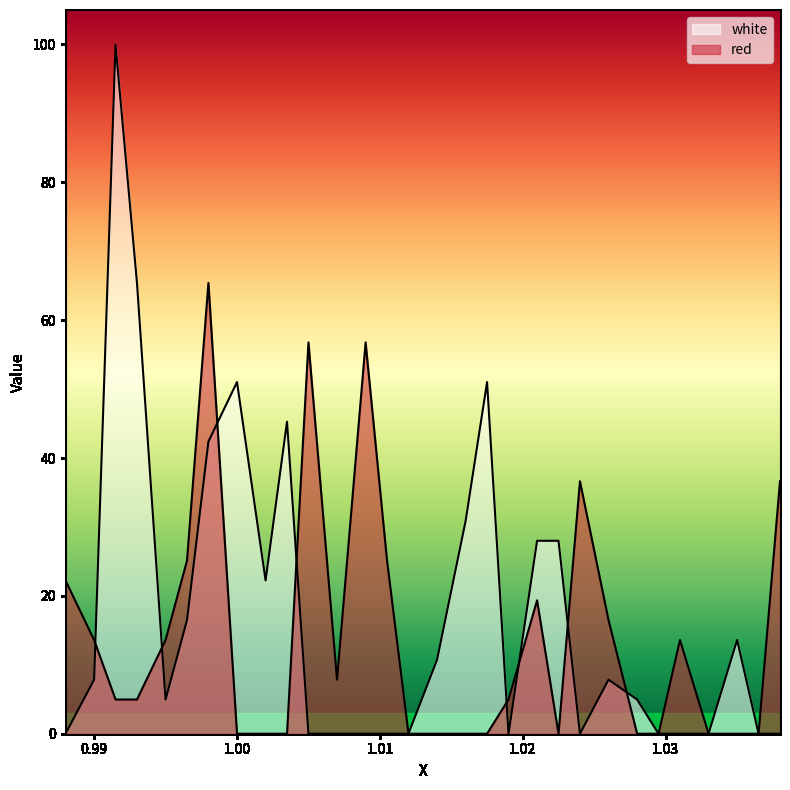

The value of white at 1.009 is 56.2. True or false?

False